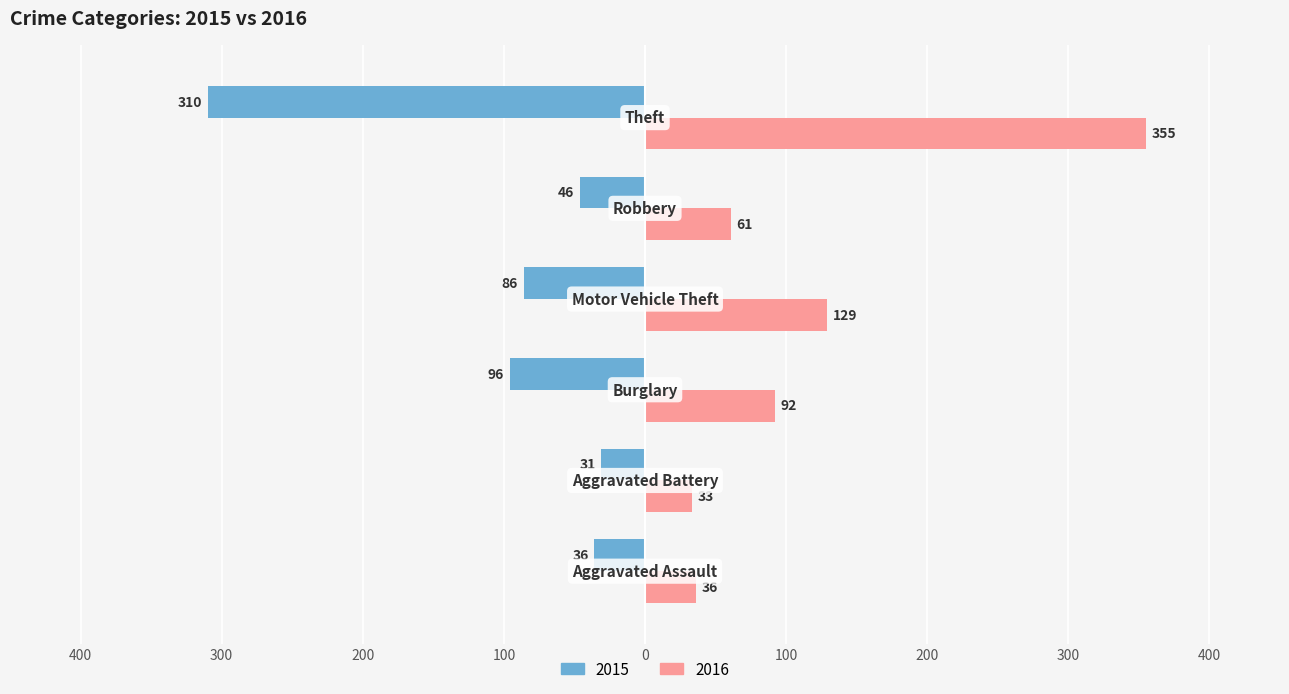

Where is 2015 nearest to the value -170?

Burglary